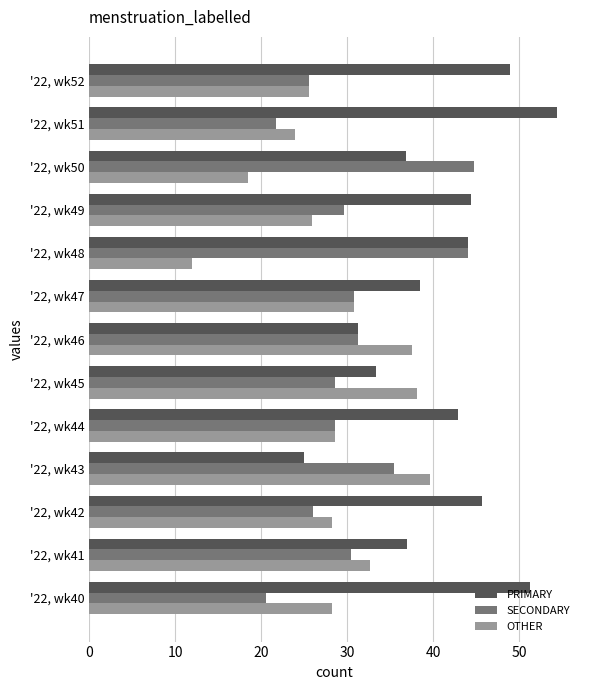

What is the spread (max minus min) of values at '22, wk45?

9.5